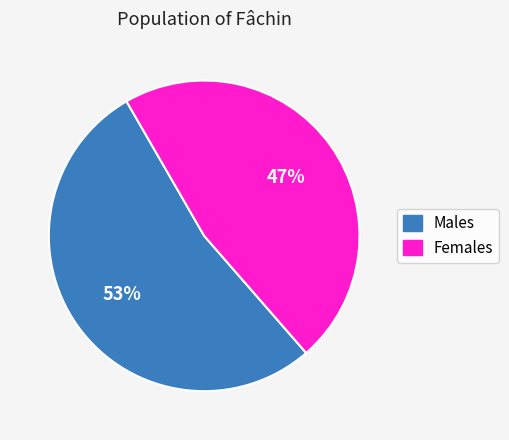

To the nearest percent, what is the difference between the largest and smallest slice percentages?

6%